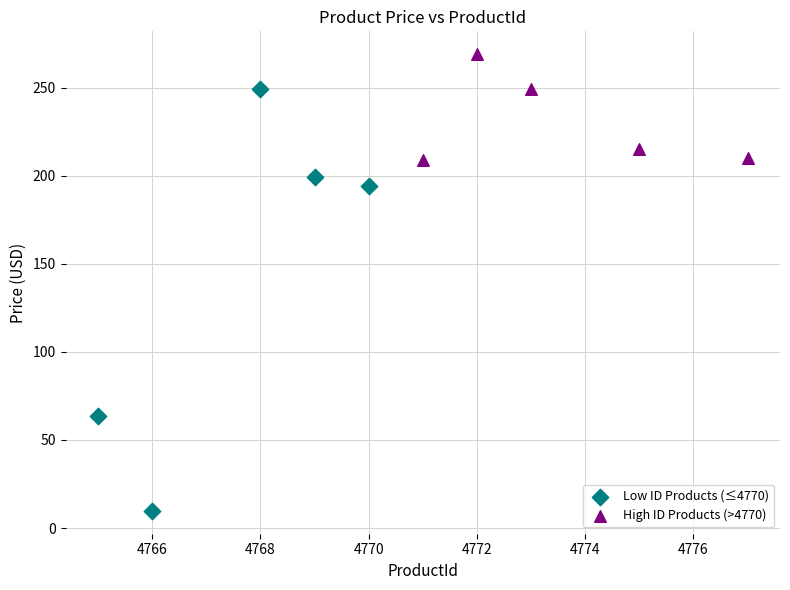

Which series has the widest spread of Y values?

Low ID Products (≤4770)